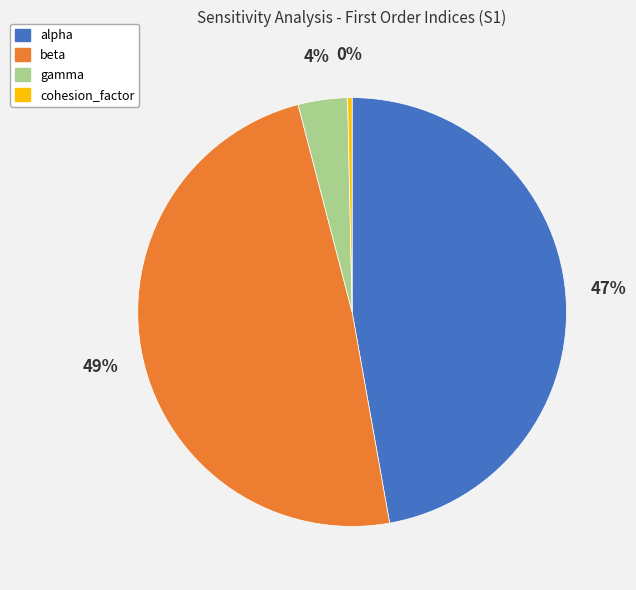

The beta slice represents 49% of the pie. True or false?

True